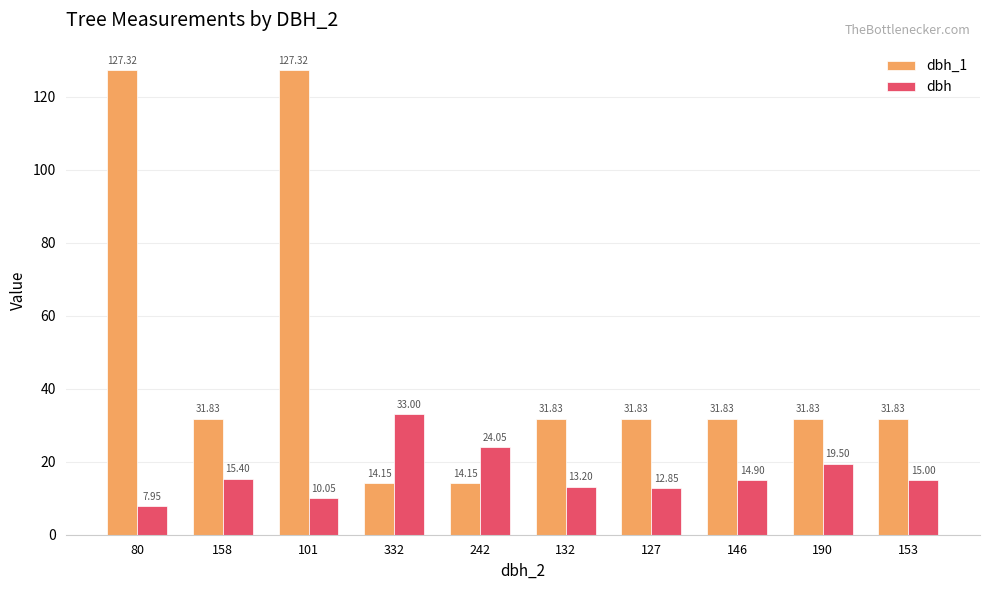

Which series has the widest spread of values?

dbh_1